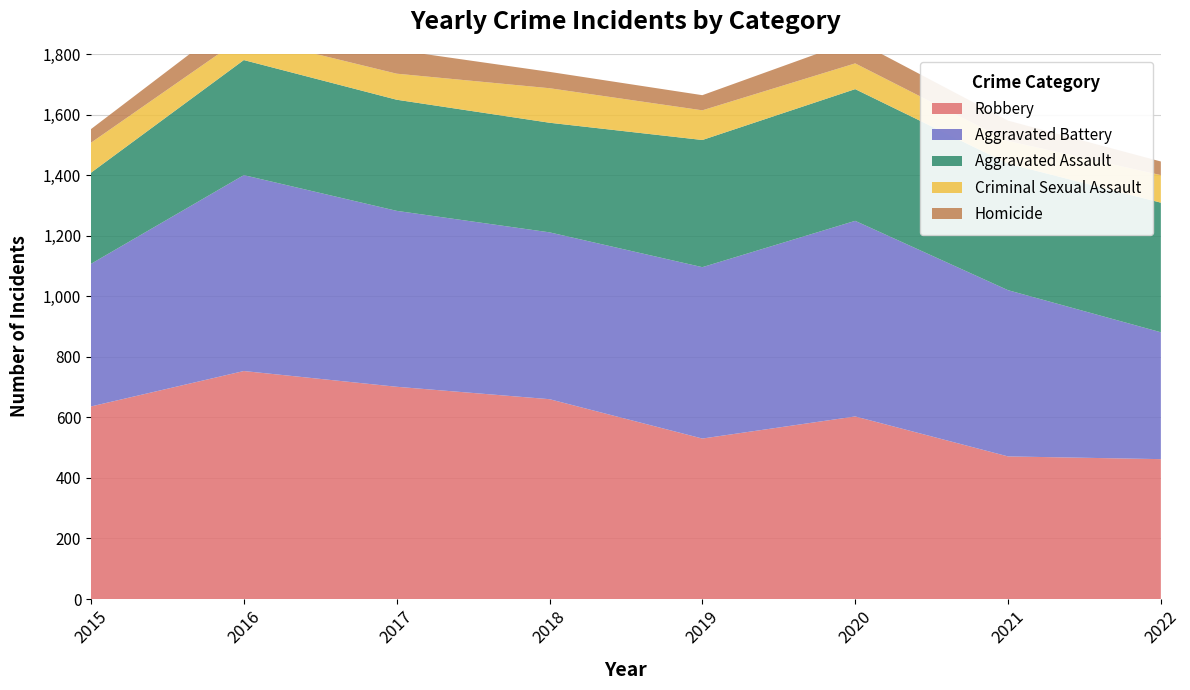

Reading right to left, list all the values displayed in this chart.

Robbery: 2022=462	2021=471	2020=603	2019=530	2018=660	2017=701	2016=753	2015=636
Aggravated Battery: 2022=419	2021=549	2020=646	2019=566	2018=551	2017=581	2016=647	2015=471
Aggravated Assault: 2022=428	2021=418	2020=435	2019=420	2018=362	2017=367	2016=380	2015=301
Criminal Sexual Assault: 2022=91	2021=75	2020=85	2019=98	2018=114	2017=86	2016=78	2015=99
Homicide: 2022=45	2021=67	2020=77	2019=50	2018=54	2017=78	2016=78	2015=45